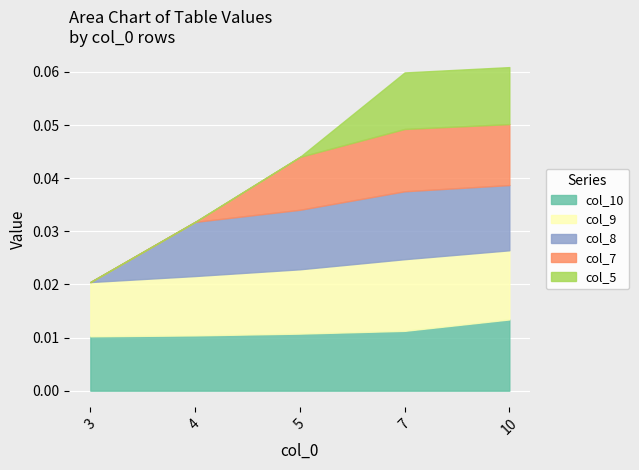

Which category has the highest value in the col_10 series?

10